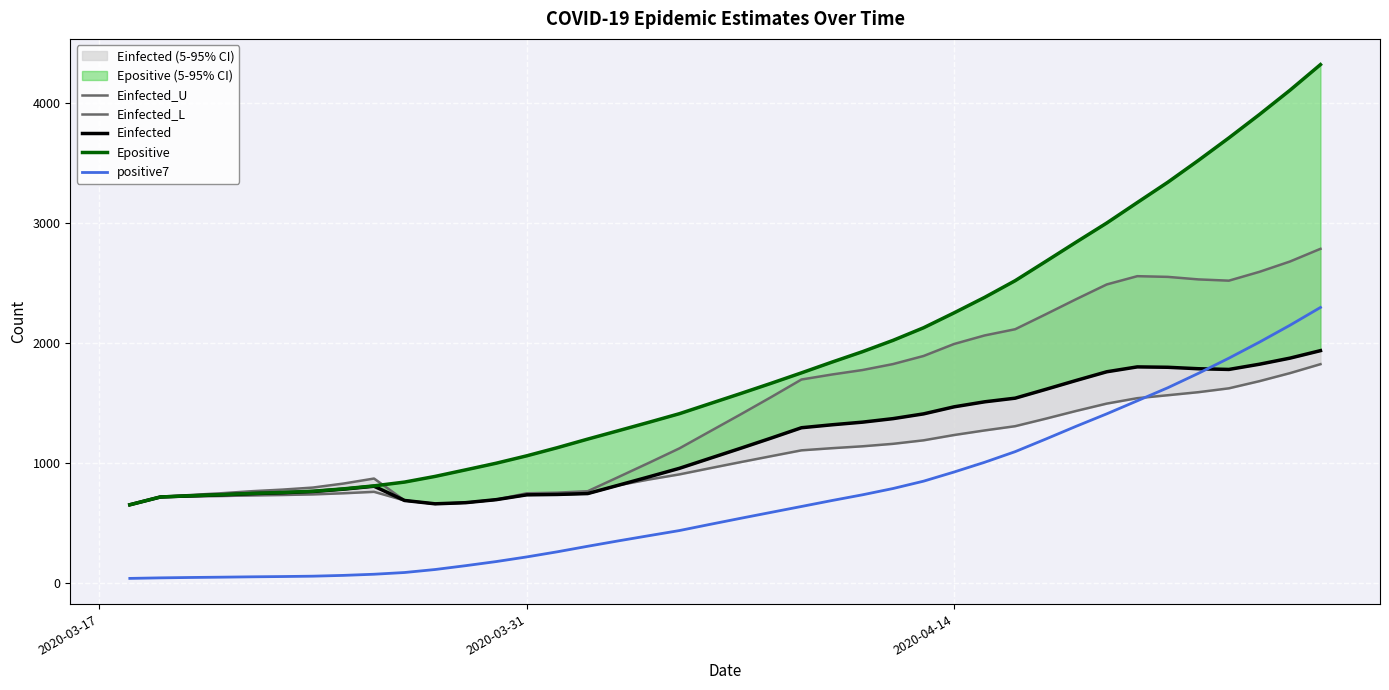

What is the difference between the maximum and minimum values in the Einfected series?

1286.1